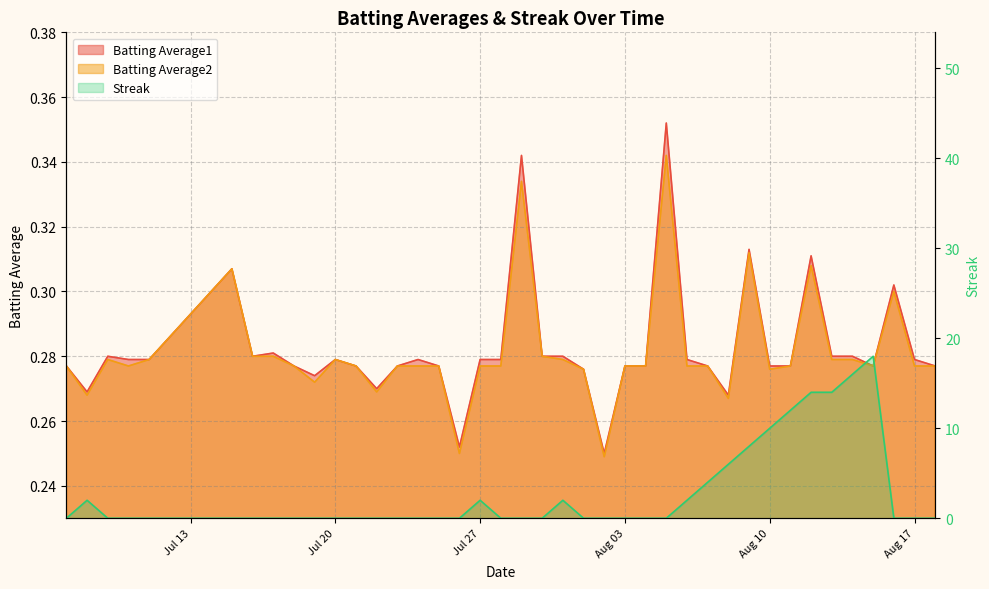

At how many categories does at least one series exceed 13?

4